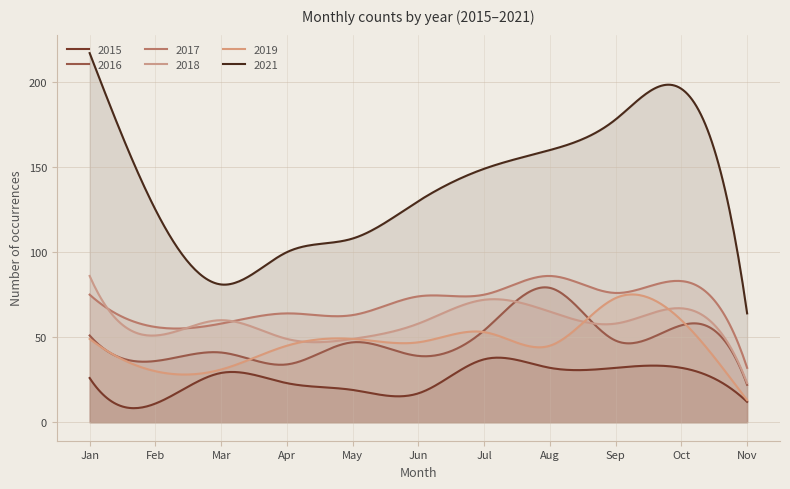

What is the average value of the 2021 series?

138.2